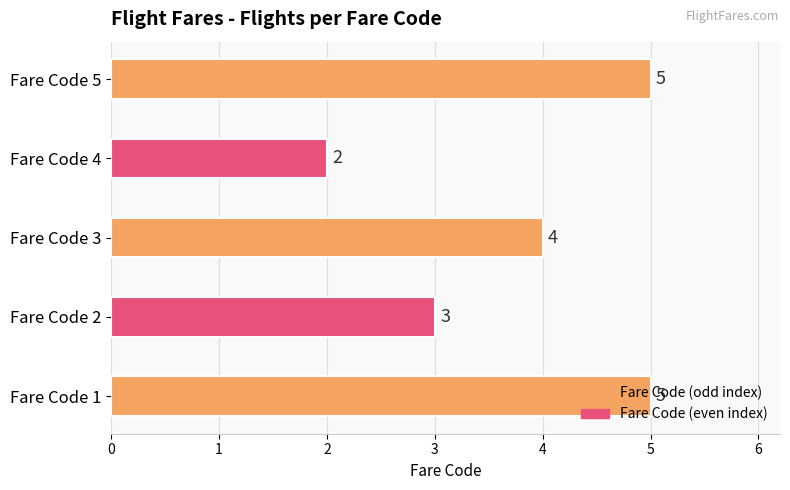

The chart shows a value of 4 at 2. True or false?

False